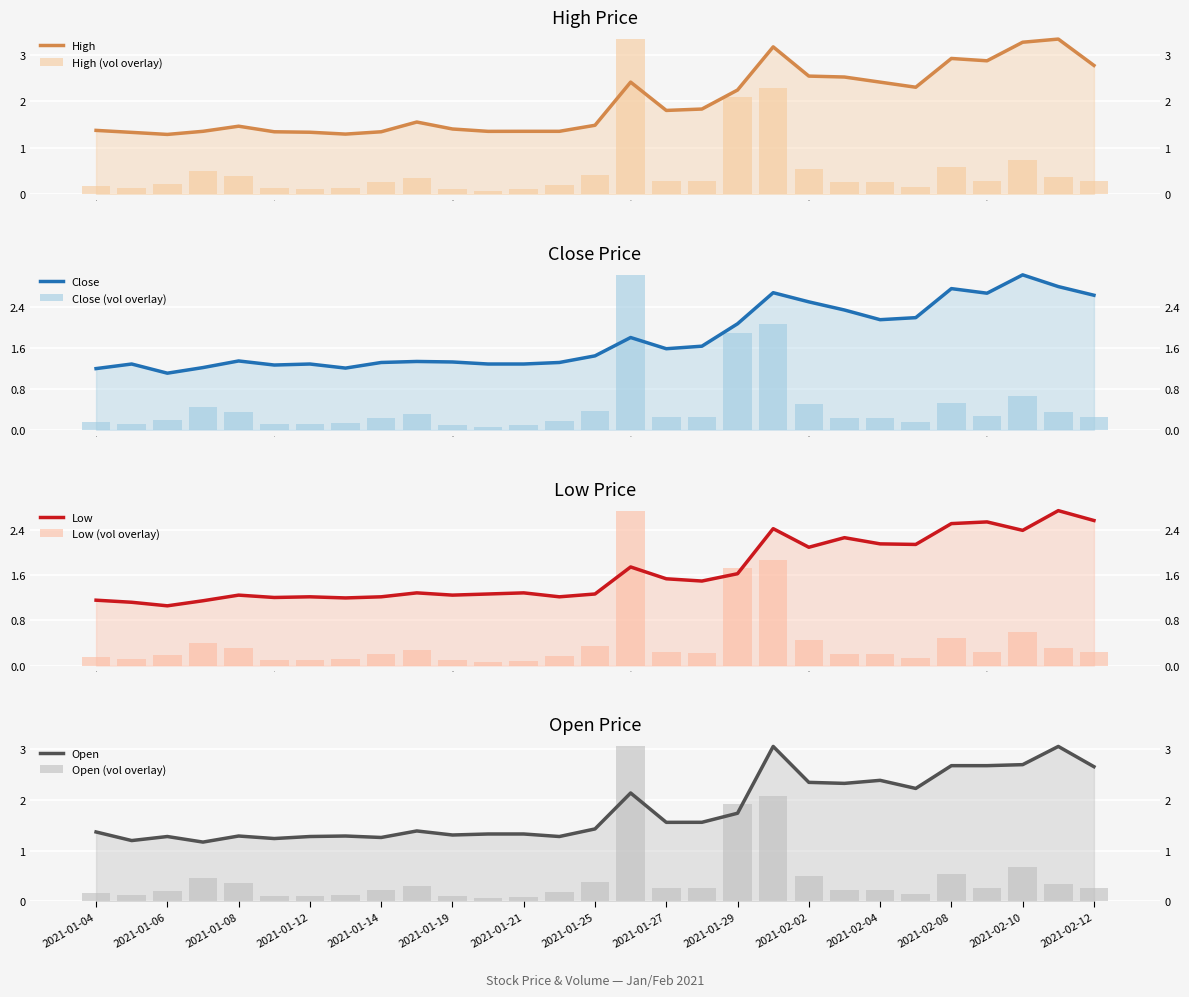

What is the average value of the Close series?

1.8